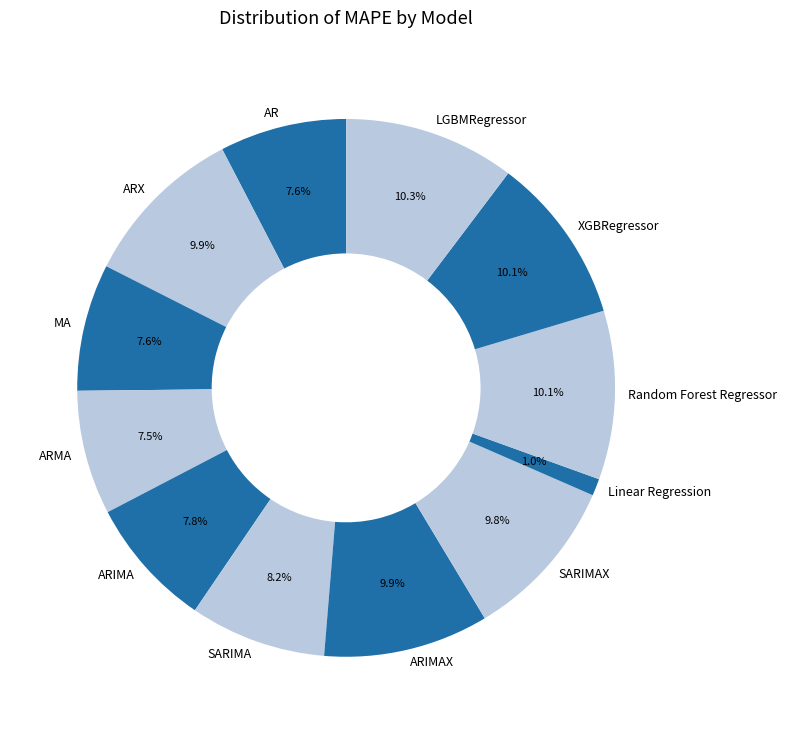

Count the number of slices in the pie.

12